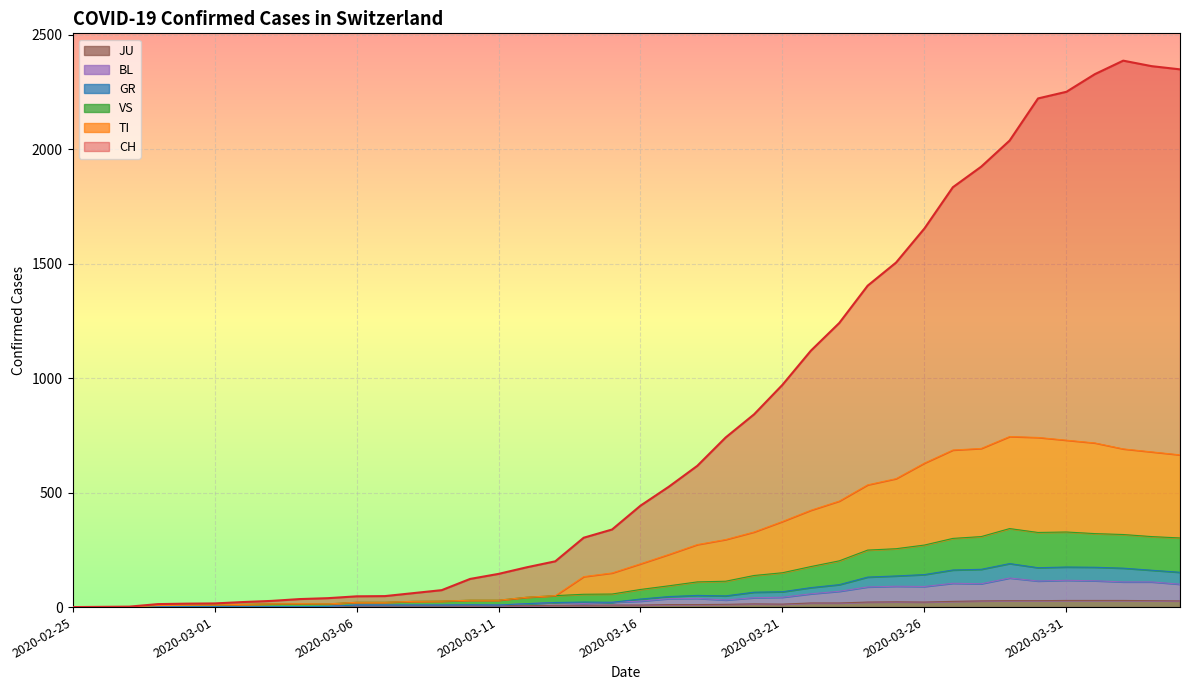

What is the value of the GR point at the 16th from the left?

9